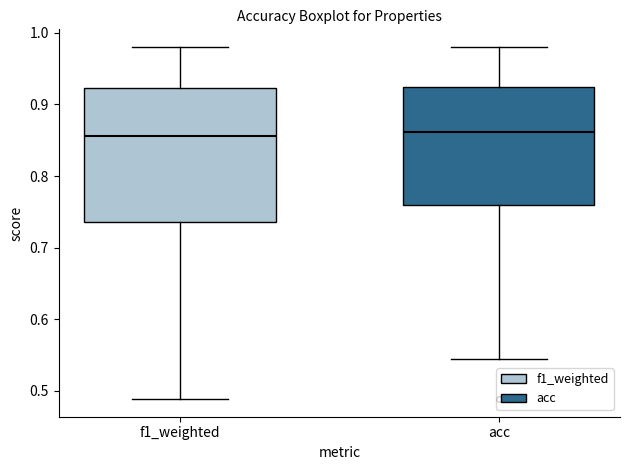

Where does the median line of the box for acc sit on the y-axis? The values are not printed on the chart, so give them approximately, as read against the axis.

0.86